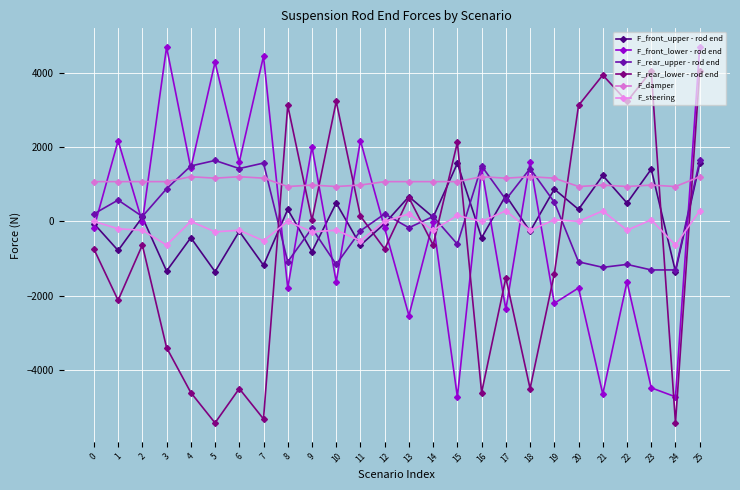

The F_damper series shows 626.8 at 15. True or false?

False